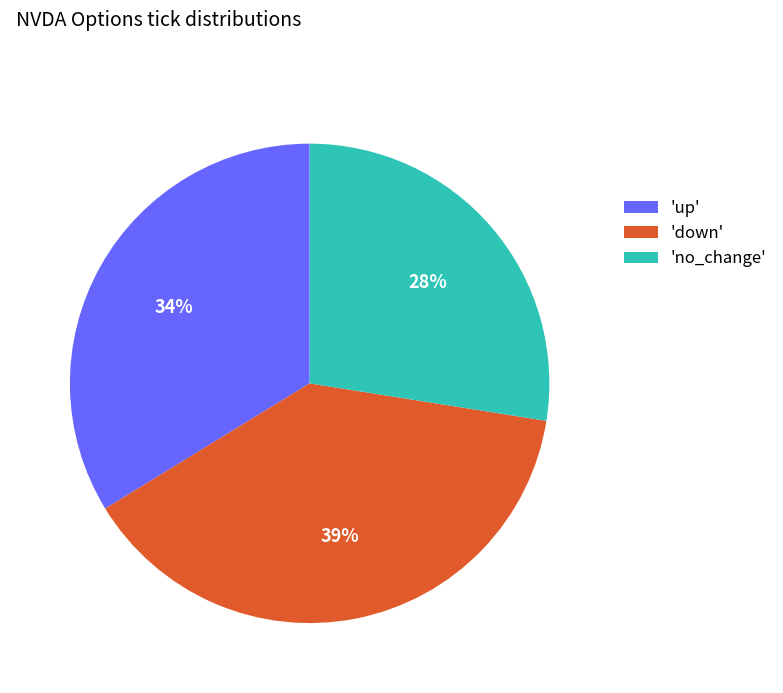

To the nearest percent, what percentage of the pie is 'up'?

34%